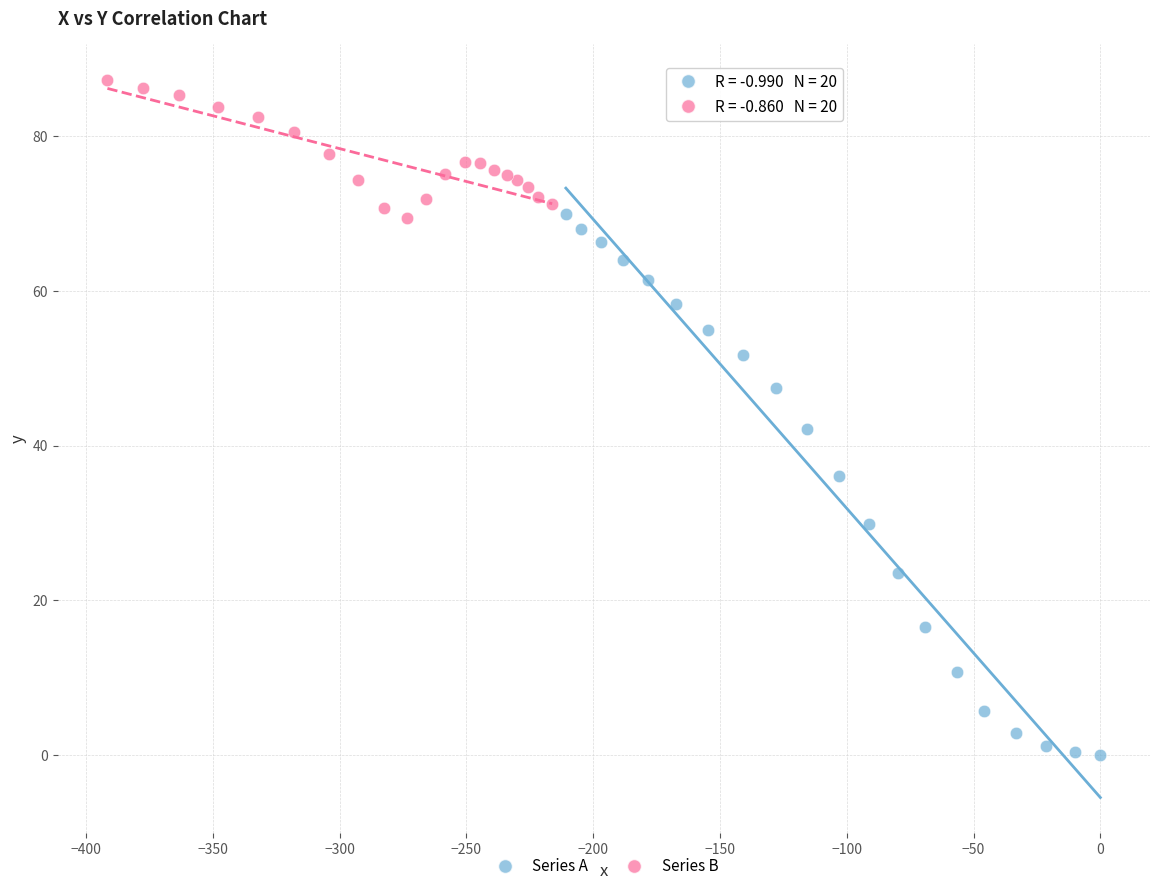

What are all the series names shown in the legend?

Series A, Series B